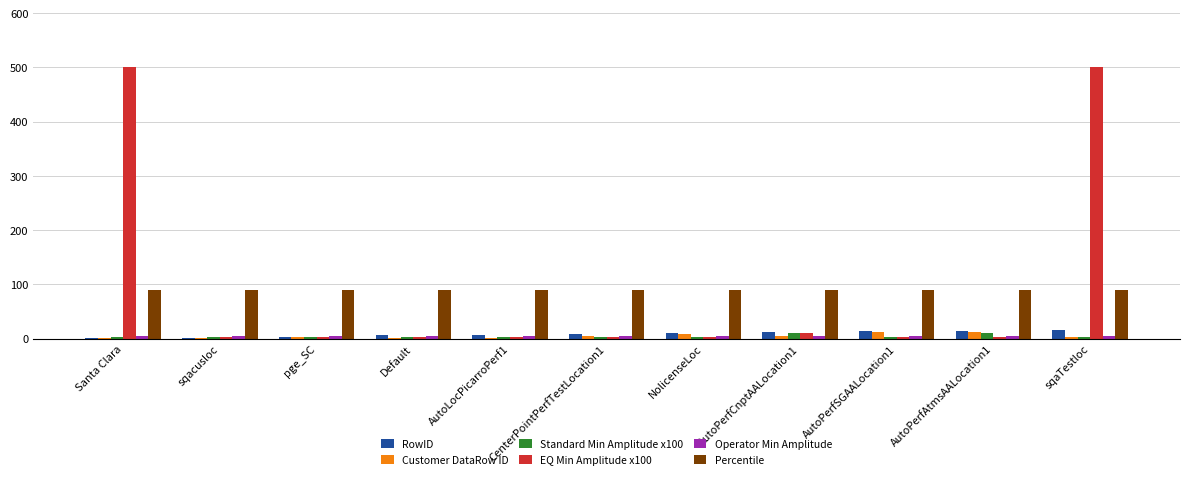

What is the maximum value for Percentile?

90.0